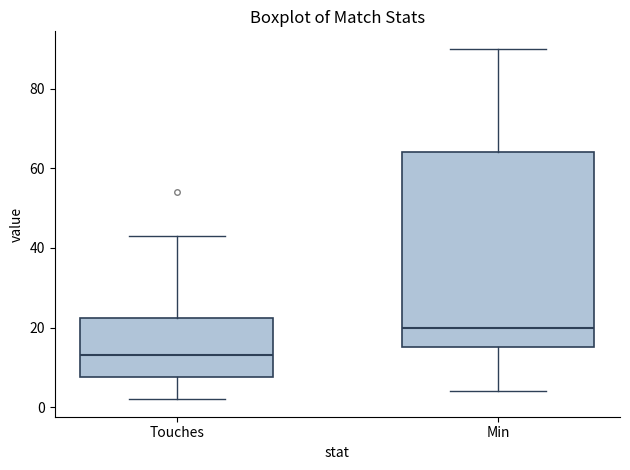

Which box is the tallest, from its lower edge to its upper edge?

Min